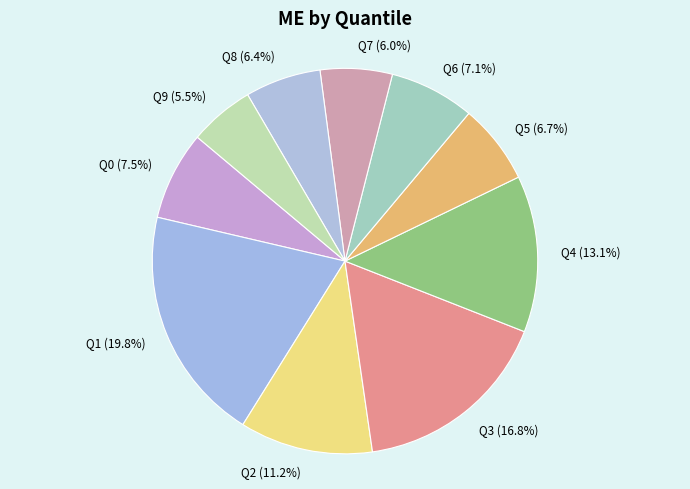

How many segments does this pie chart have?

10